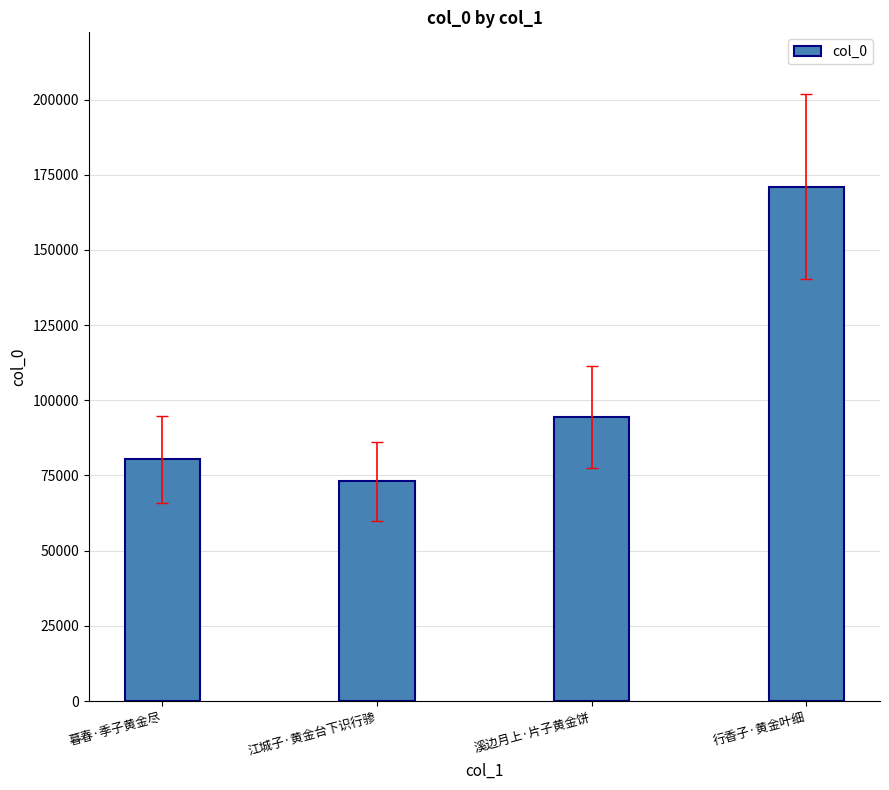

How many data points are less than 94466?

2